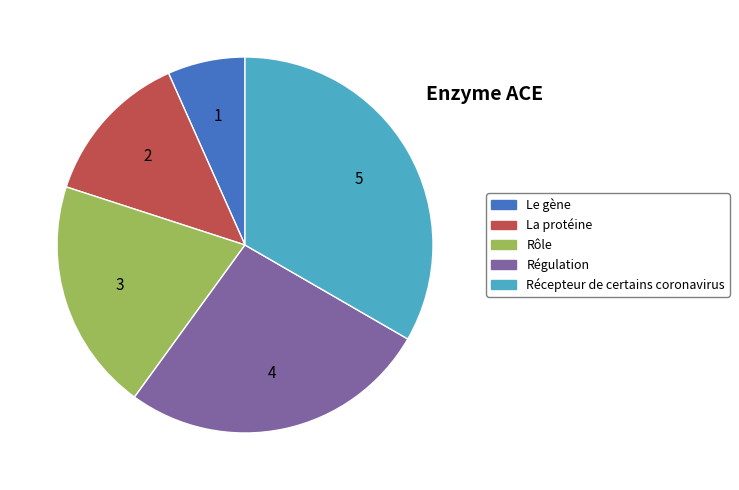

Is the sum of Récepteur de certains coronavirus and Le gène greater than half?

No